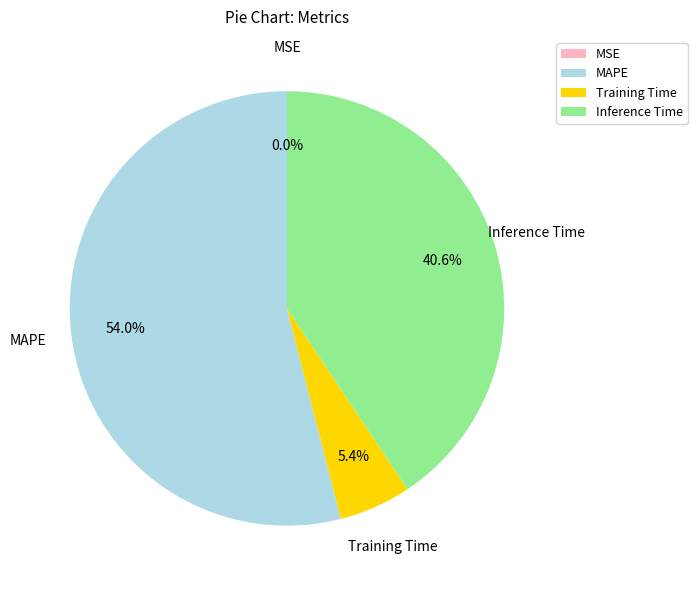

What is the largest slice in the pie chart?

MAPE